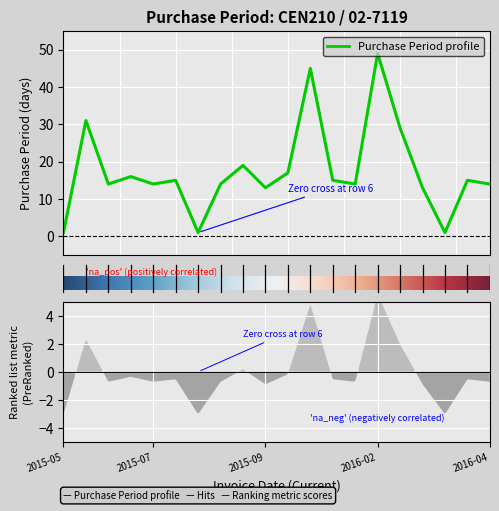

Where is the data nearest to the value 25?

15.0